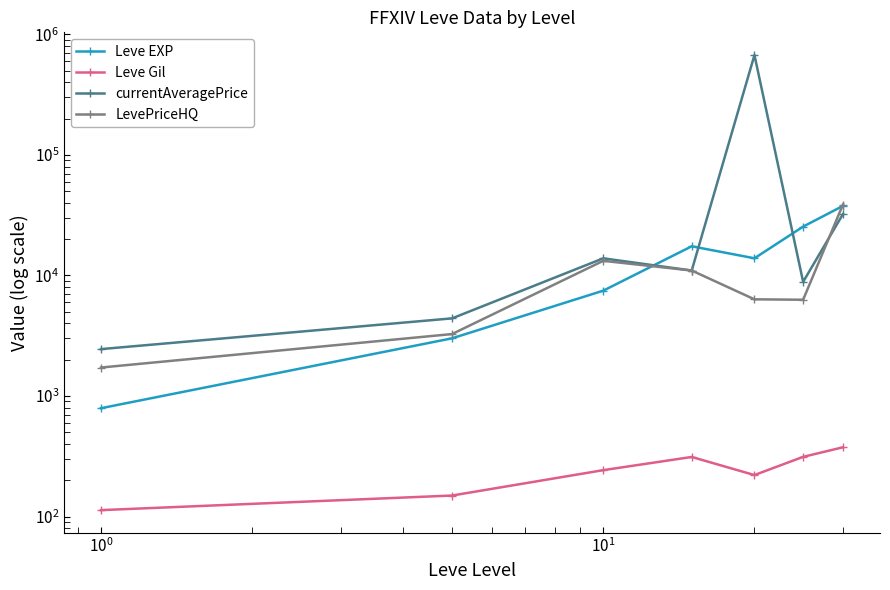

How many times do currentAveragePrice and LevePriceHQ cross each other?

1